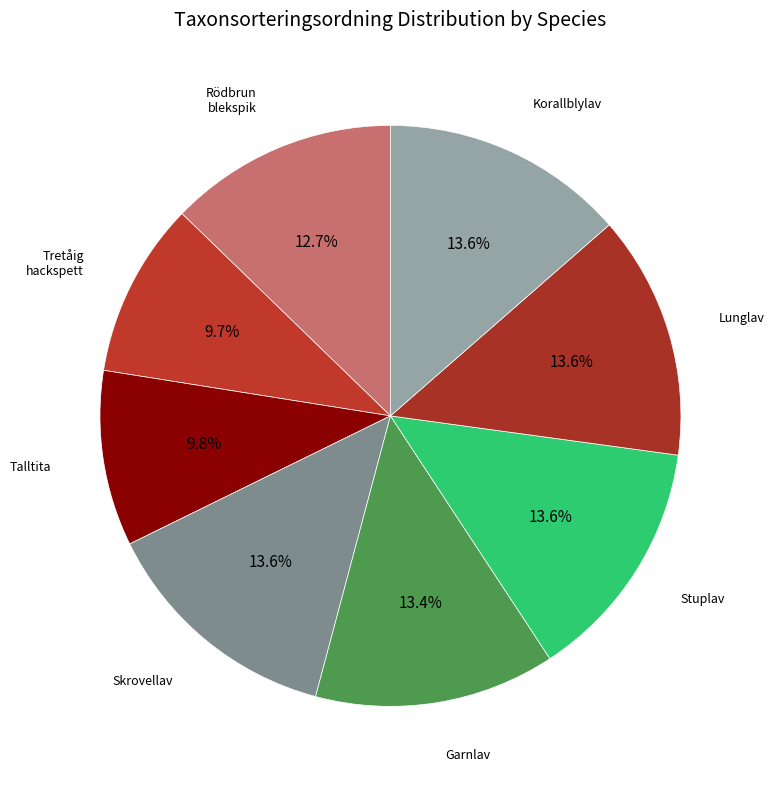

Is it true that Stuplav is 14% of the pie?

True